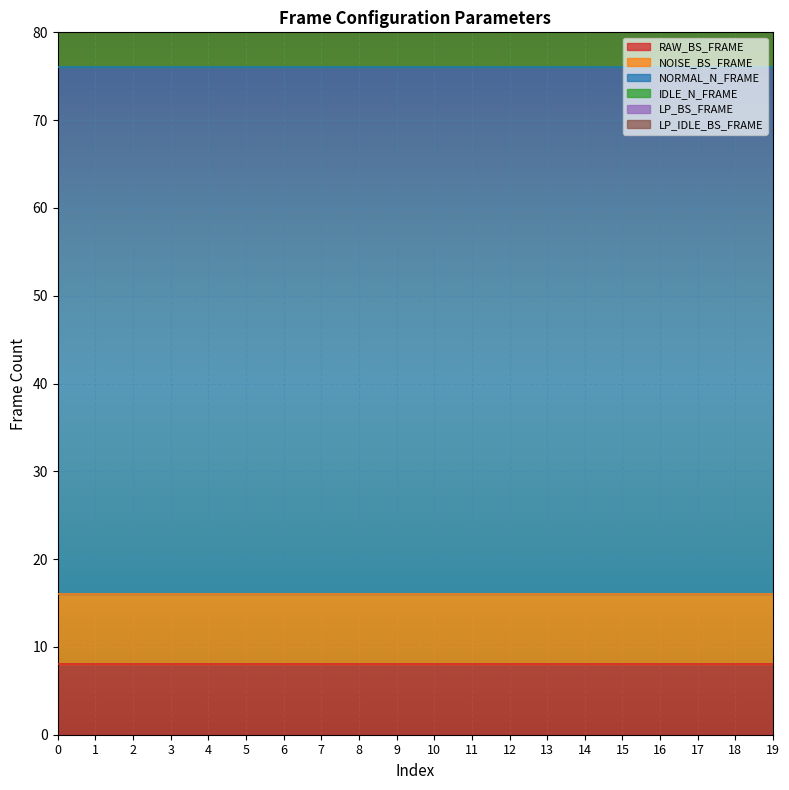

True or false: LP_BS_FRAME and NORMAL_N_FRAME cross at least once.

False